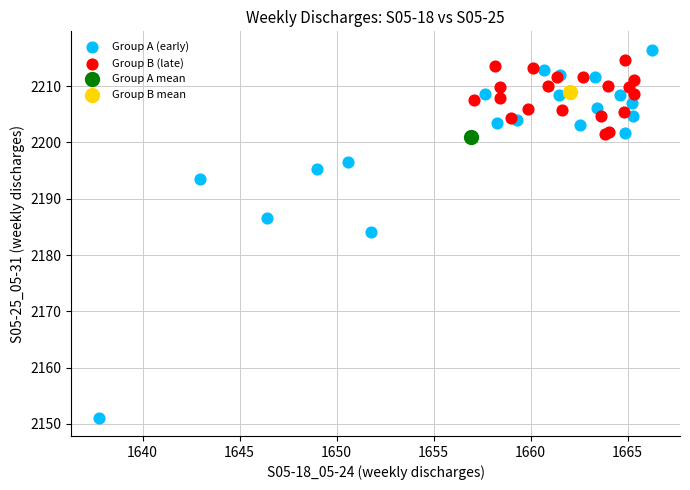

Which series reaches the minimum Y coordinate?

Group A (early)